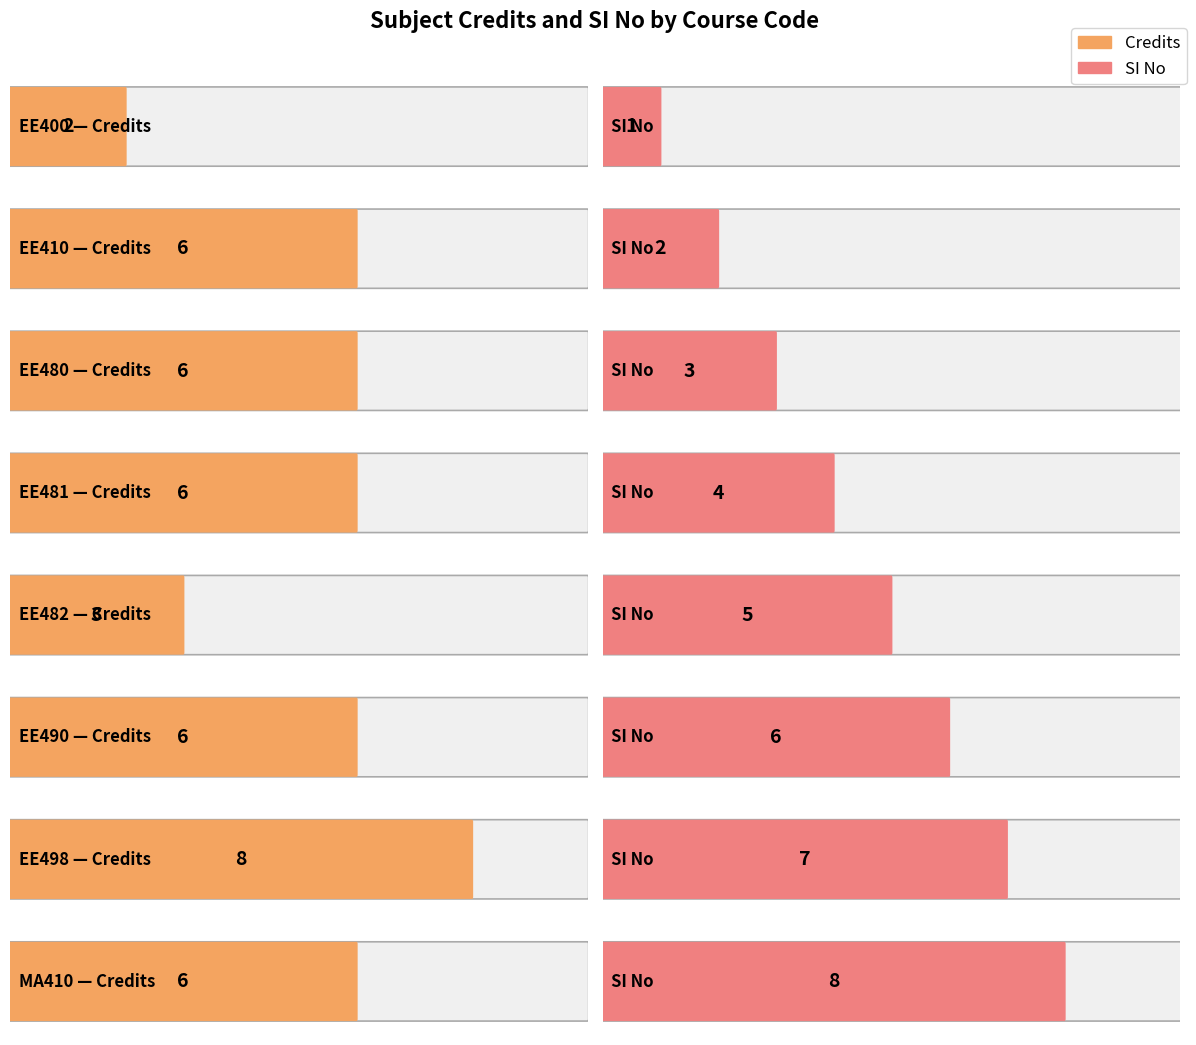

Which series changed the most between EE410 and EE490?

SI No